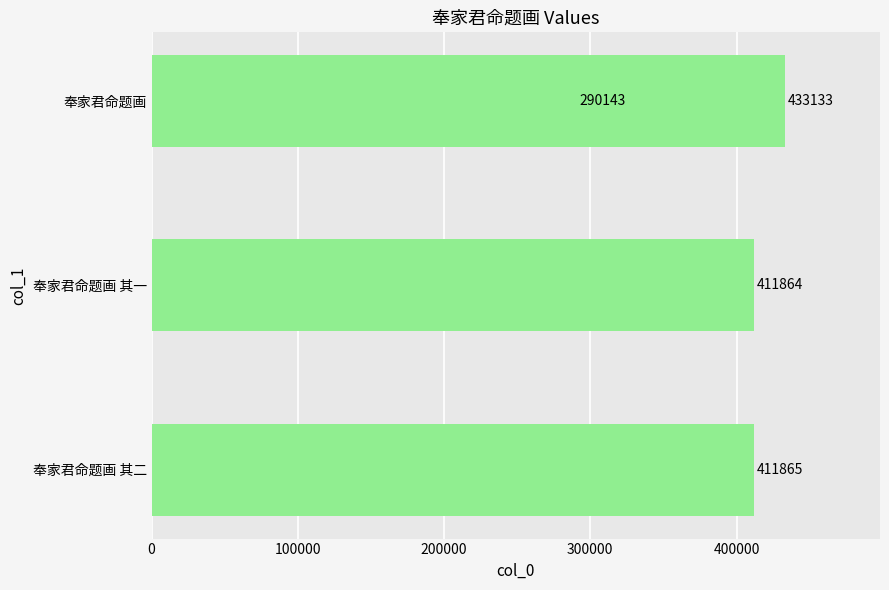

How many values are below 411865?

2